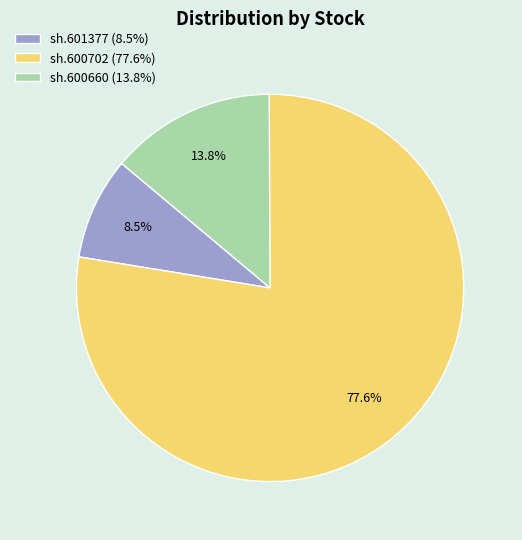

Count the number of slices in the pie.

3